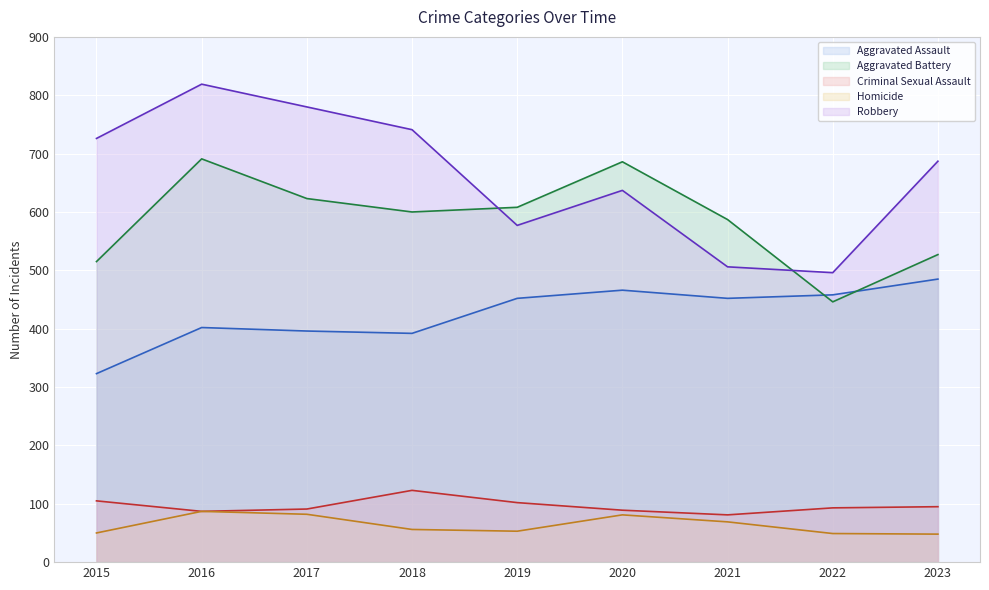

What is the total value across all series at 2023?

1842